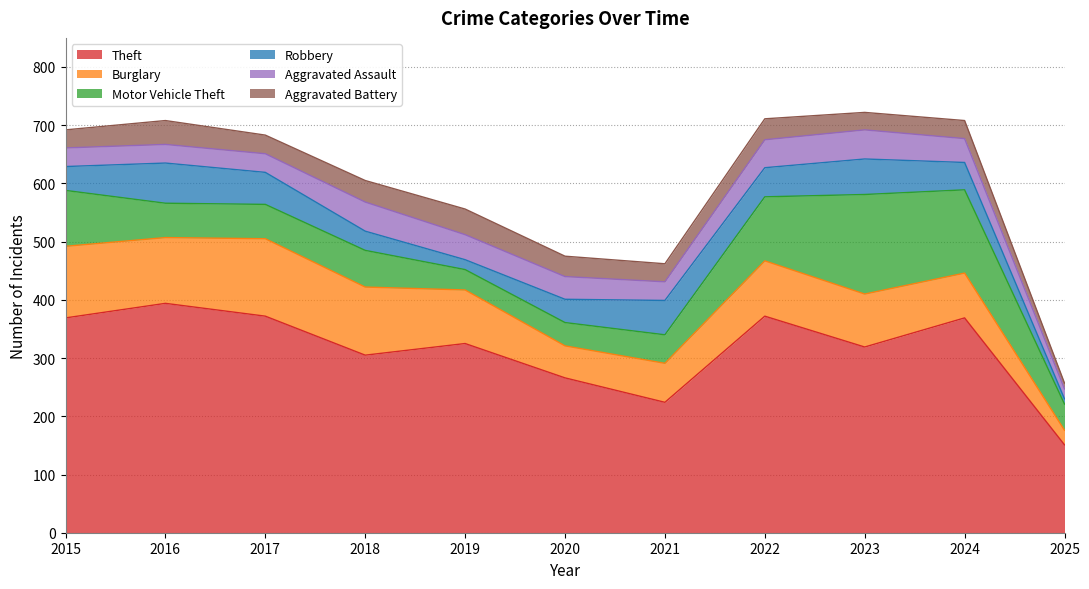

Which category has the lowest value in the Aggravated Battery series?

2025